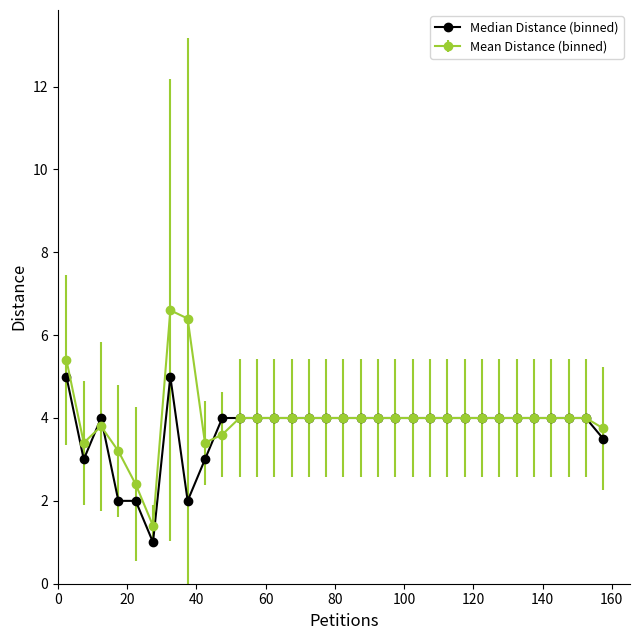

What is the value of the Median Distance (binned) point at the 30th from the left?

4.0